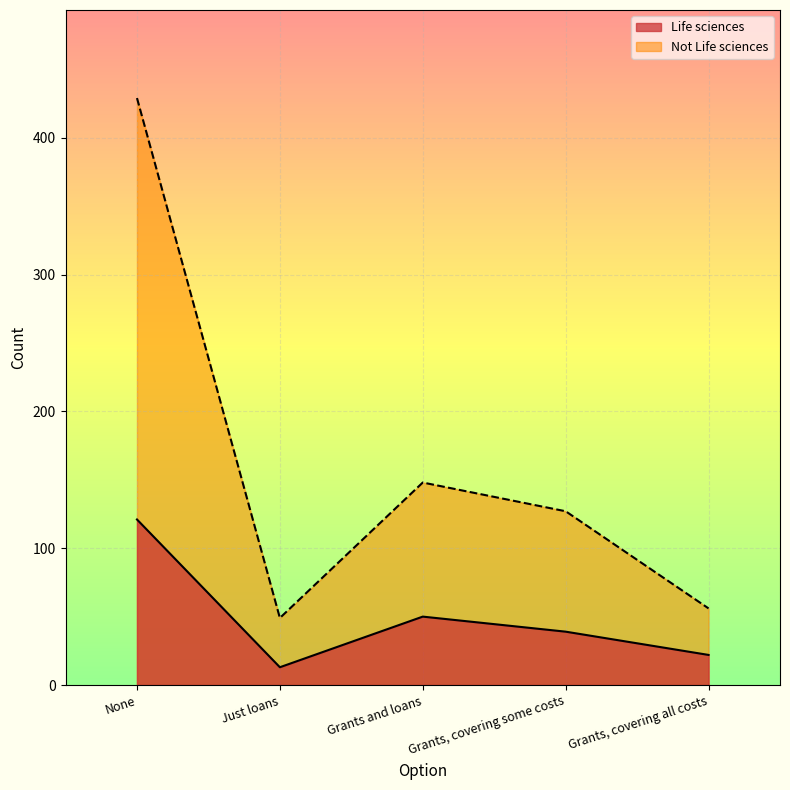

Which label corresponds to the smallest value in the chart?

Just loans